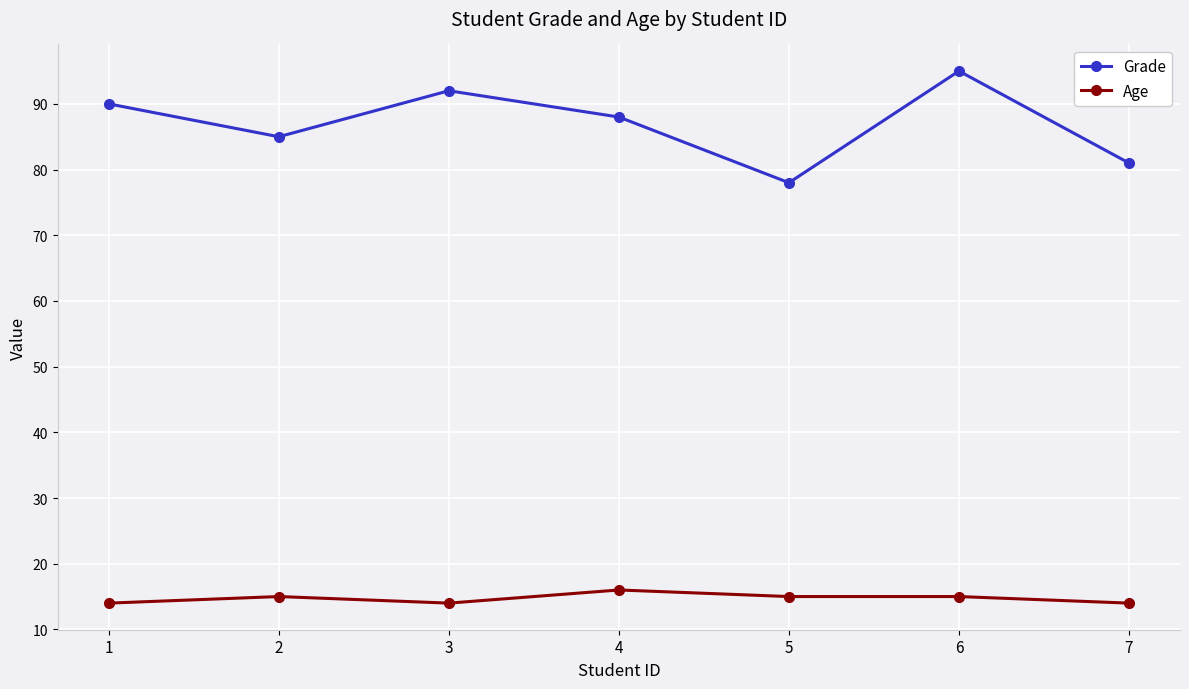

True or false: Age and Grade intersect in this chart.

False